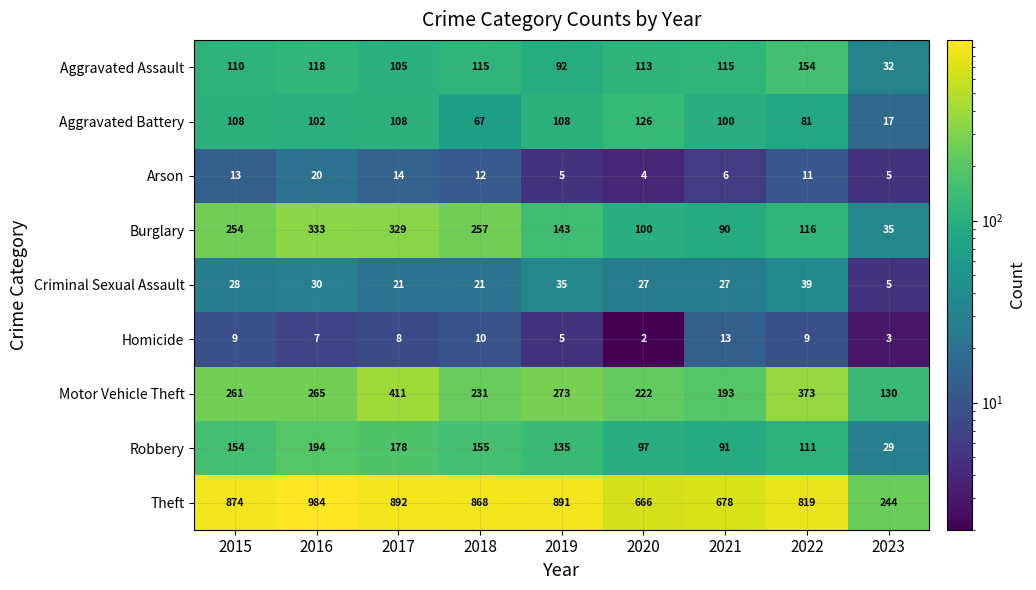

At which category is the sum across all series the highest?

2017